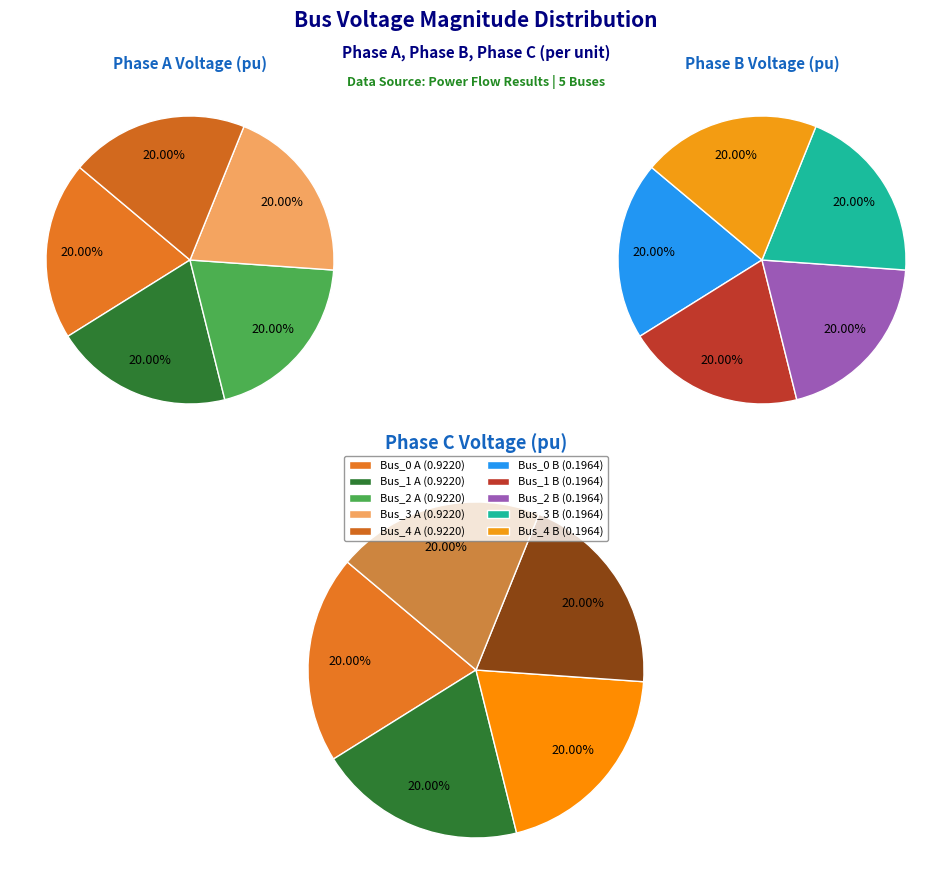

Does any single category account for the majority?

No